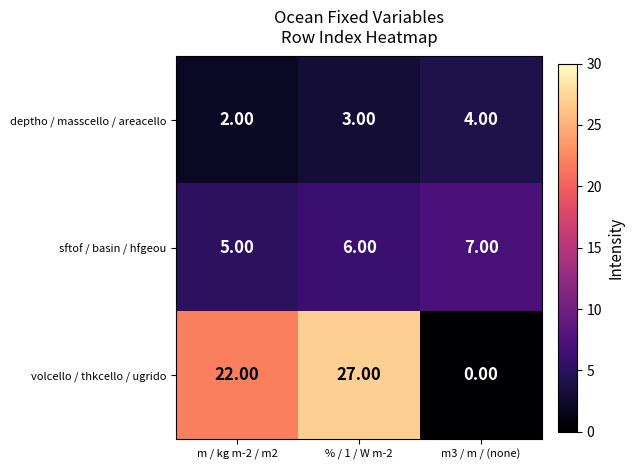

Rank the series by their average value, from lowest to highest.

deptho / masscello / areacello, sftof / basin / hfgeou, volcello / thkcello / ugrido